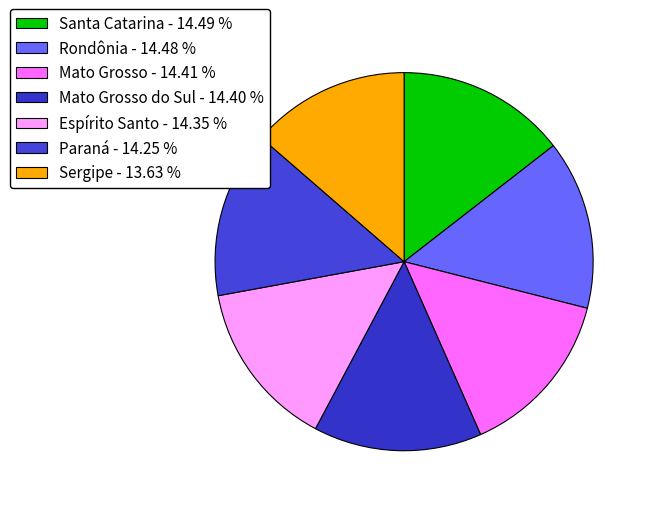

How many segments does this pie chart have?

7